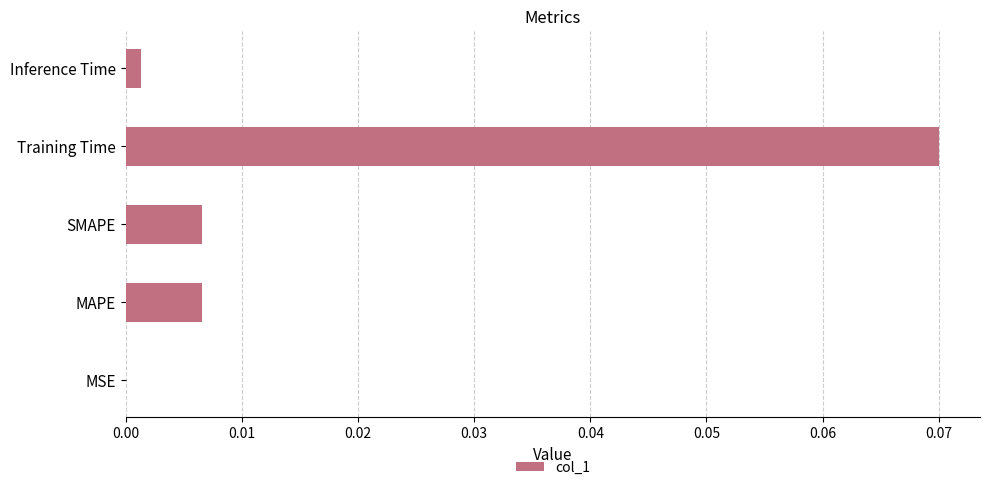

True or false: the data shows 0.0 at MSE.

True